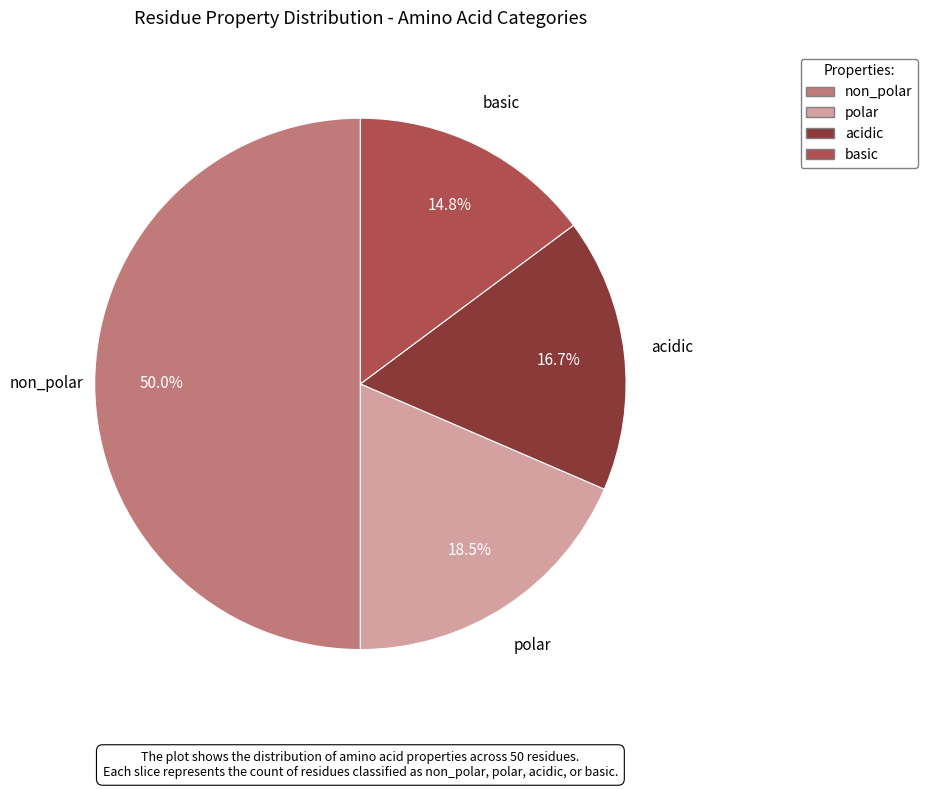

Which category has the smallest portion of the pie?

basic